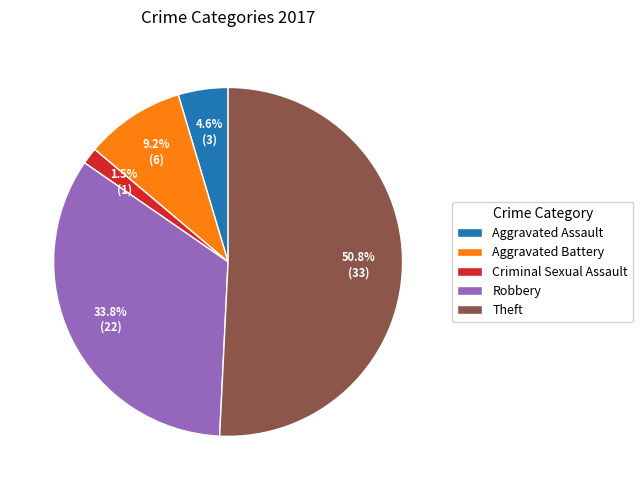

Which has a higher value, Theft or Criminal Sexual Assault?

Theft